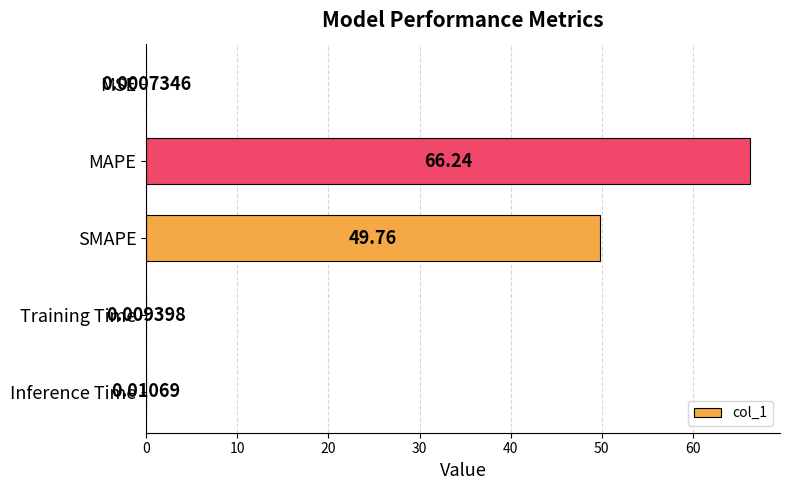

Are the bars horizontal?

Yes